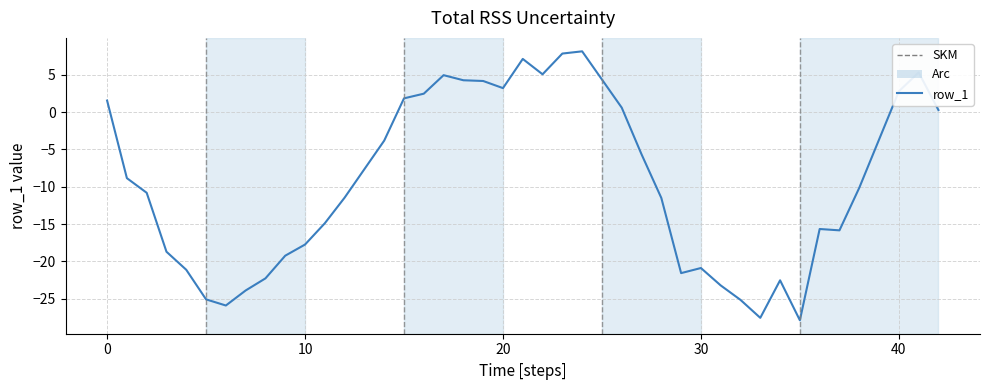

What is the difference between the maximum and minimum values?

36.0